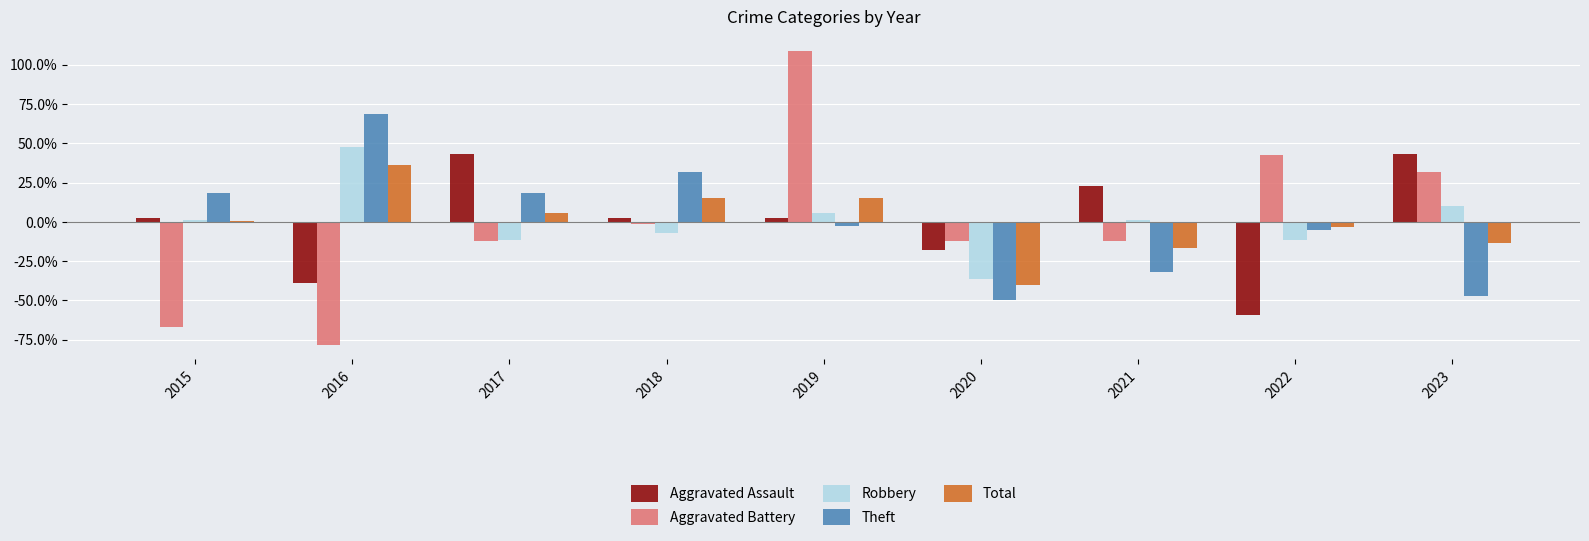

What is the spread (max minus min) of values at 2022?

1.0